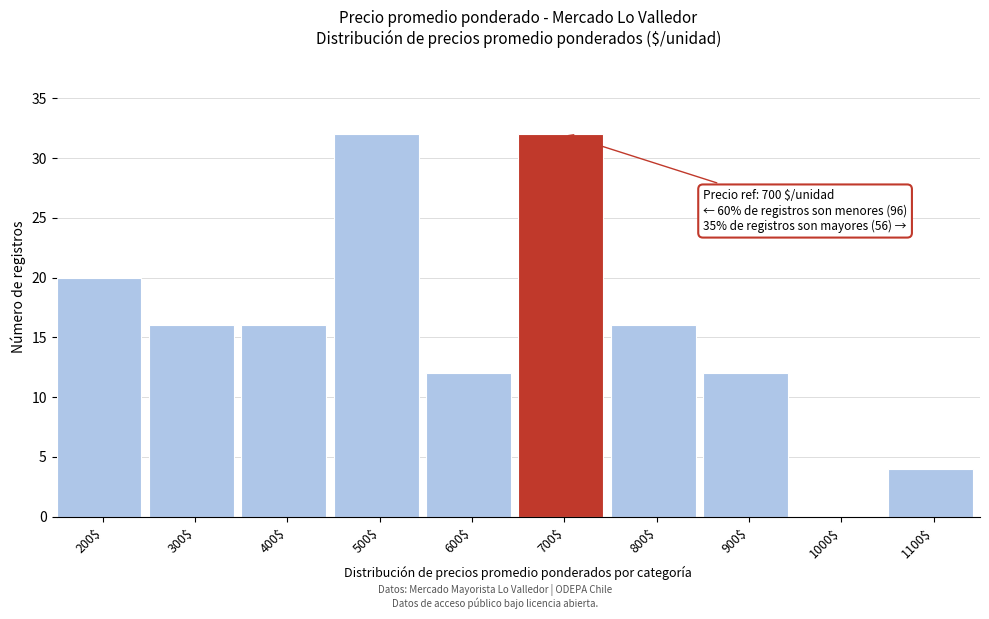

What is the sum of all values?

160